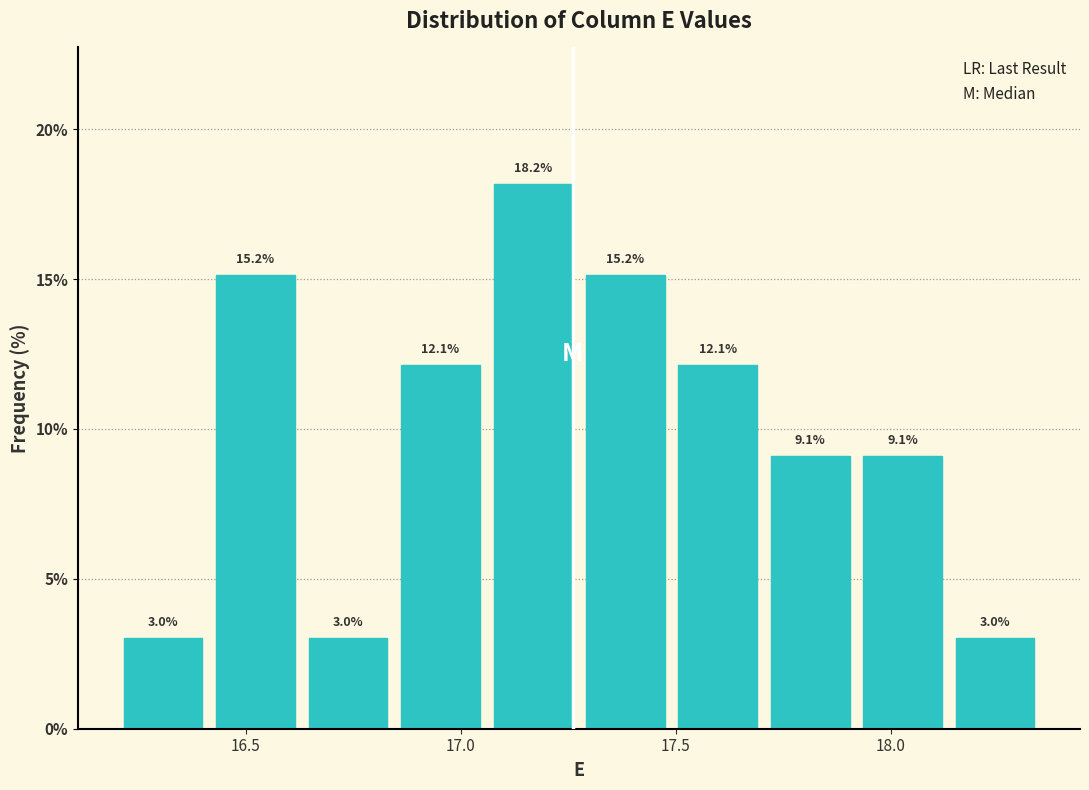

Reading left to right, transcribe this chart: for each bar, give the range it covers on the x-axis and its height. The bar edges are not printed on the chart, so give them approximately, as read against the axis.

16.200 to 16.415: 3.0
16.415 to 16.630: 15.2
16.630 to 16.845: 3.0
16.845 to 17.060: 12.1
17.060 to 17.275: 18.2
17.275 to 17.490: 15.2
17.490 to 17.705: 12.1
17.705 to 17.920: 9.1
17.920 to 18.135: 9.1
18.135 to 18.350: 3.0